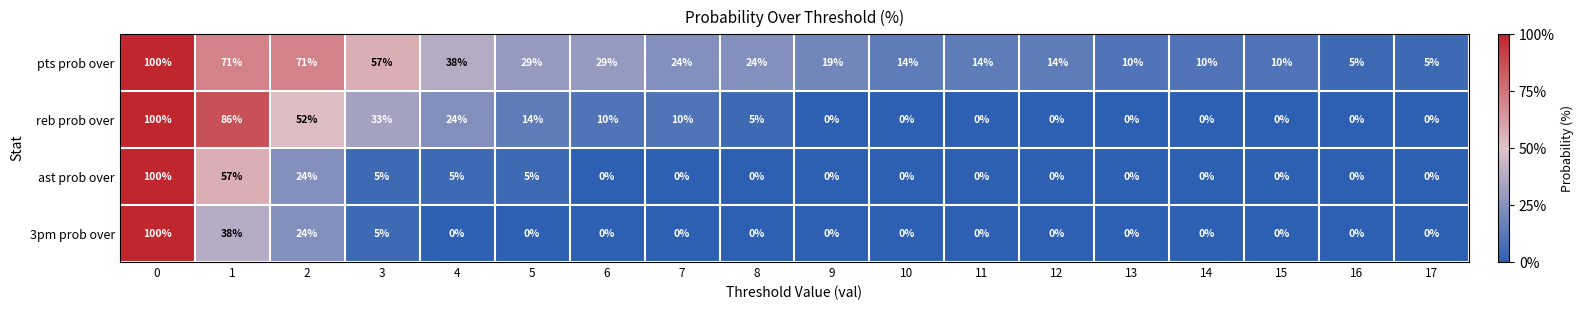

What value does the 3pm prob over series have at 3, to the nearest 5?

5